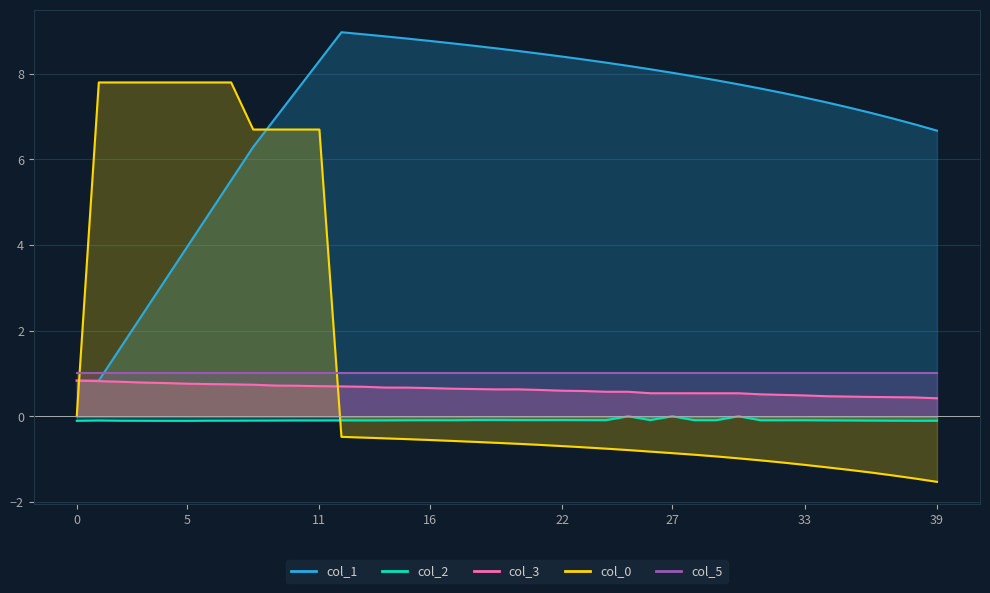

At how many categories does at least one series exceed 0?

40